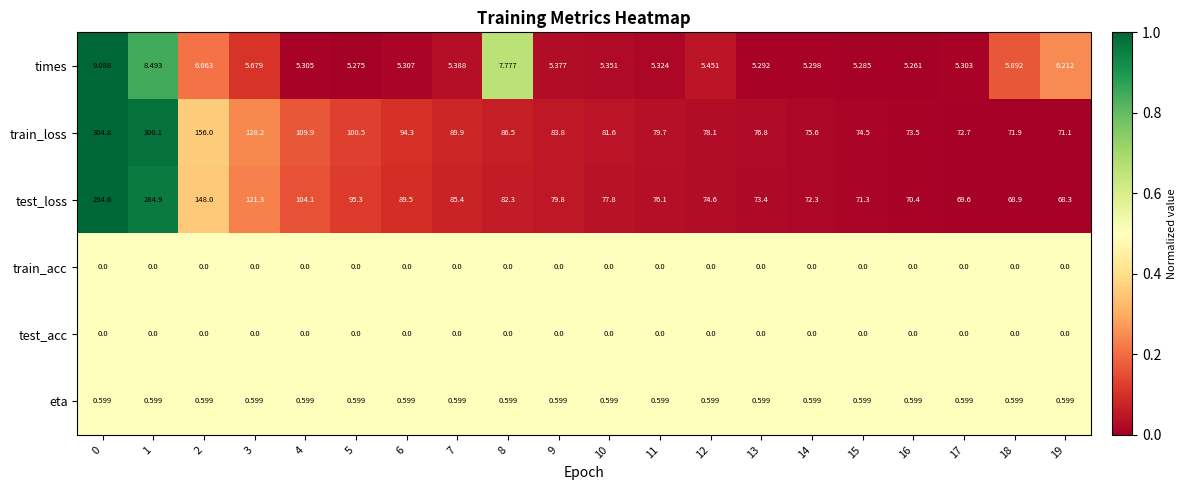

Which series has the largest range (max minus min)?

train_loss